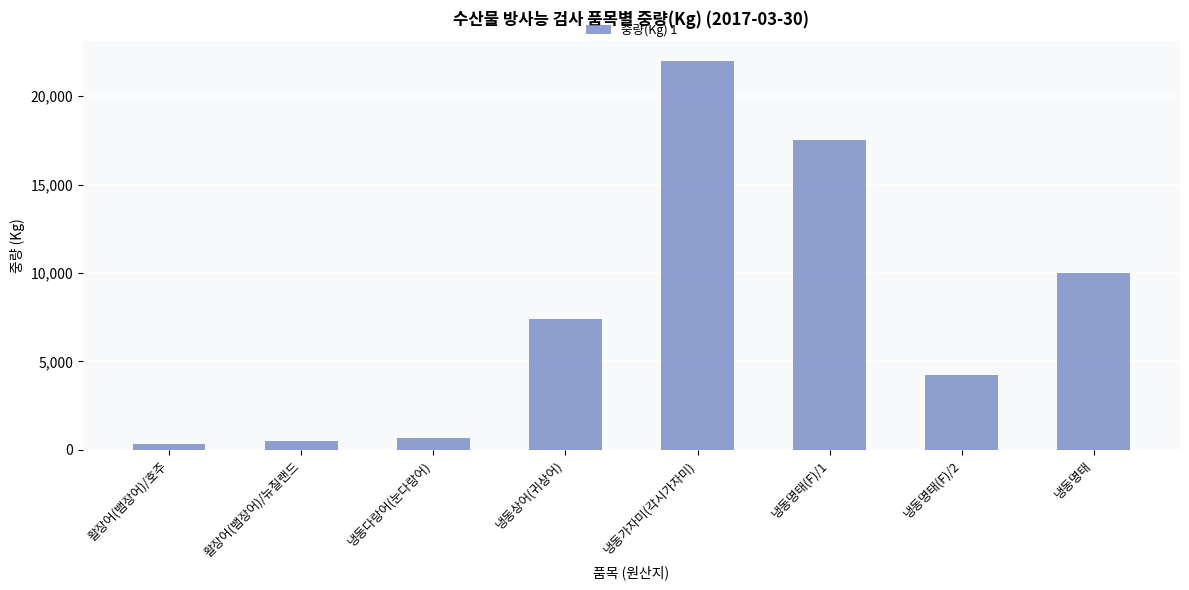

Which has a higher value, 냉동명태(F)/1 or 활장어(뱀장어)/뉴질랜드?

냉동명태(F)/1